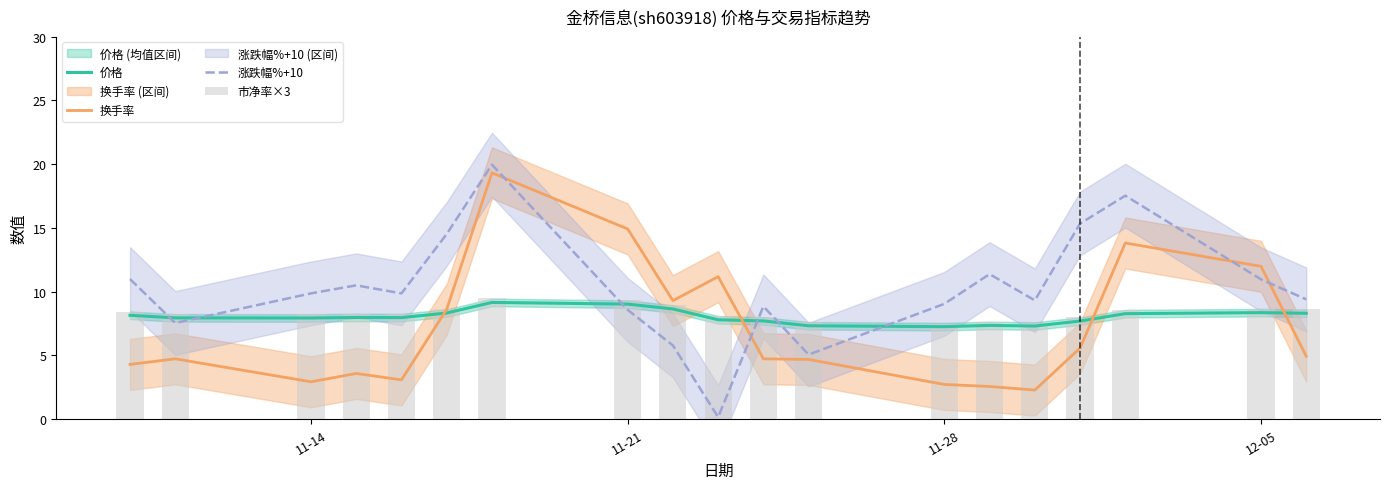

What are all the series names shown in the legend?

价格, 换手率, 涨跌幅%+10, 市净率×3